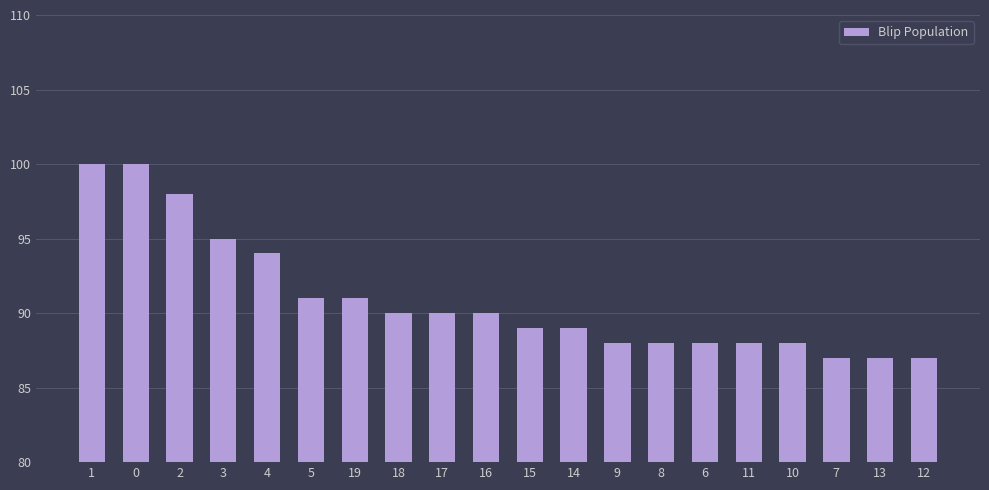

Reading right to left, transcribe all the data shown in this chart.

12=87	13=87	7=87	10=88	11=88	6=88	8=88	9=88	14=89	15=89	16=90	17=90	18=90	19=91	5=91	4=94	3=95	2=98	0=100	1=100